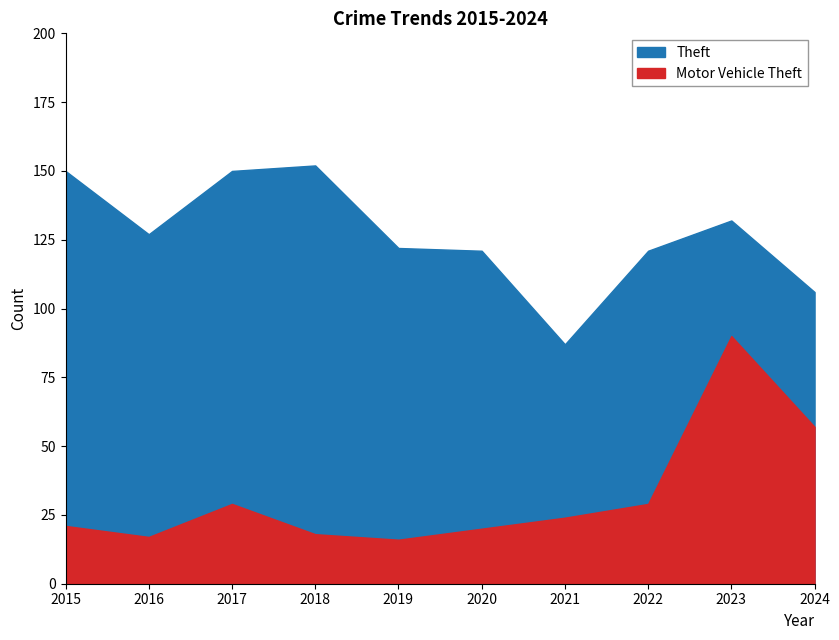

Count the number of categories in the chart.

10